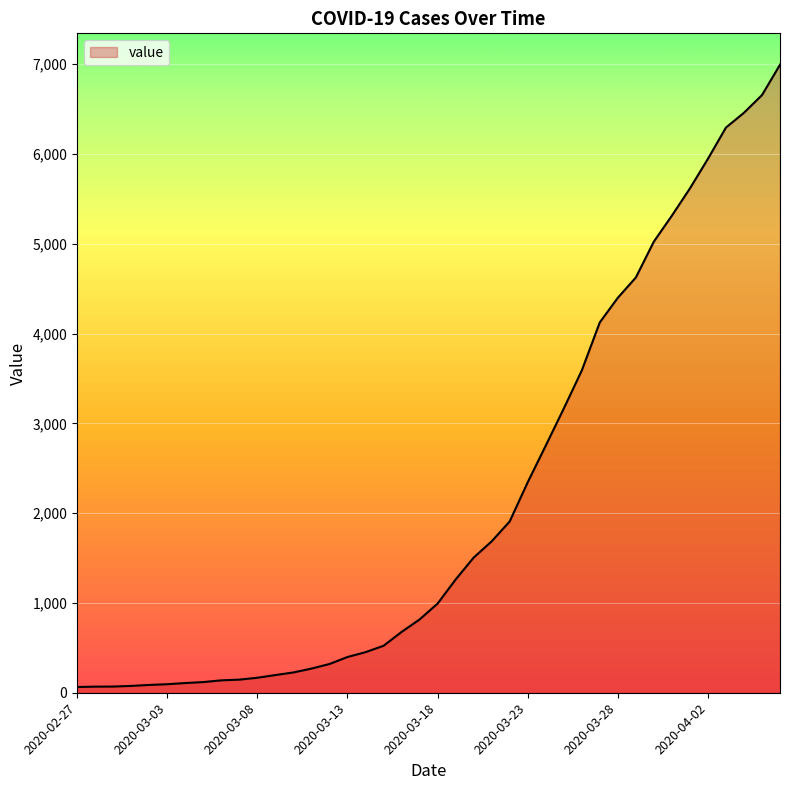

What is the maximum value shown in the chart?

6995